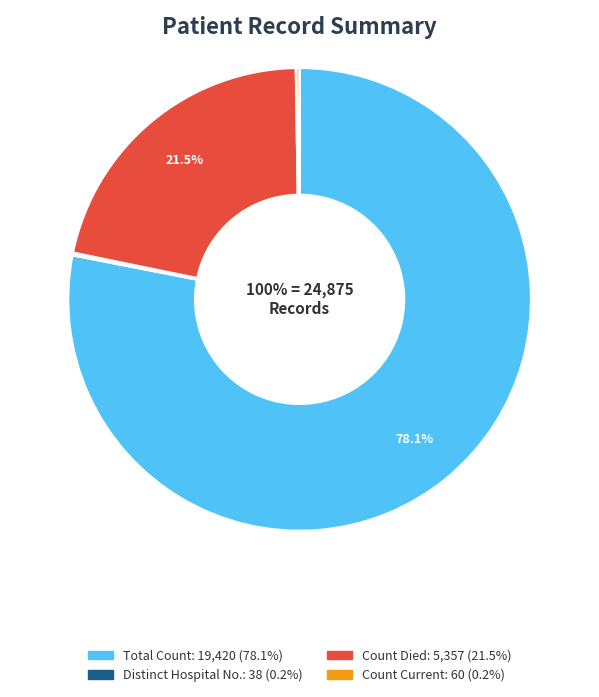

Is it true that countCurrentSuspected is 1% of the pie?

False